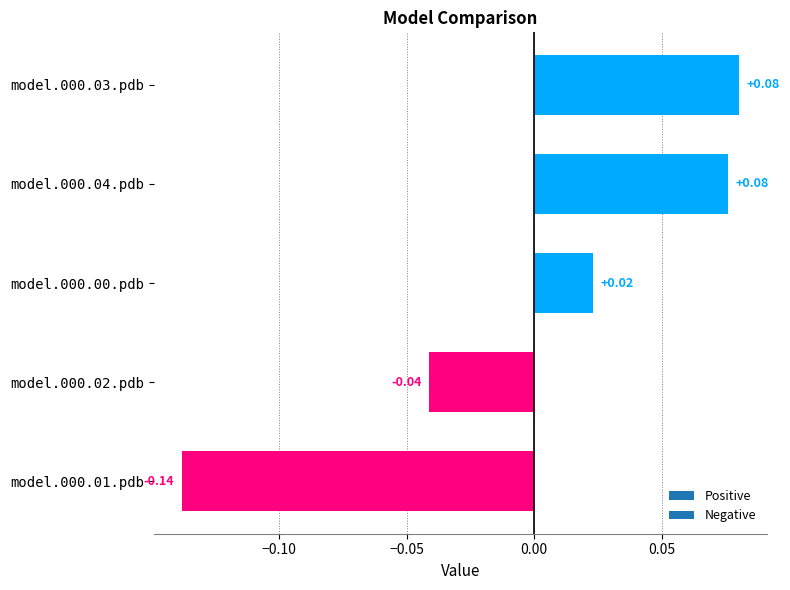

Between model.000.00.pdb and model.000.04.pdb, which is larger?

model.000.04.pdb